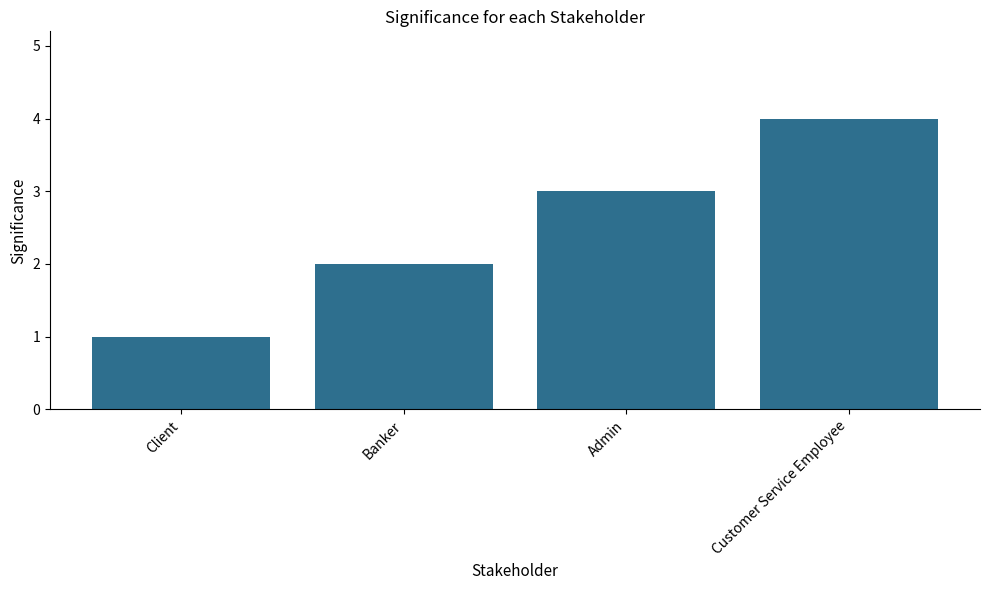

Rank the categories by value from lowest to highest.

Client, Banker, Admin, Customer Service Employee